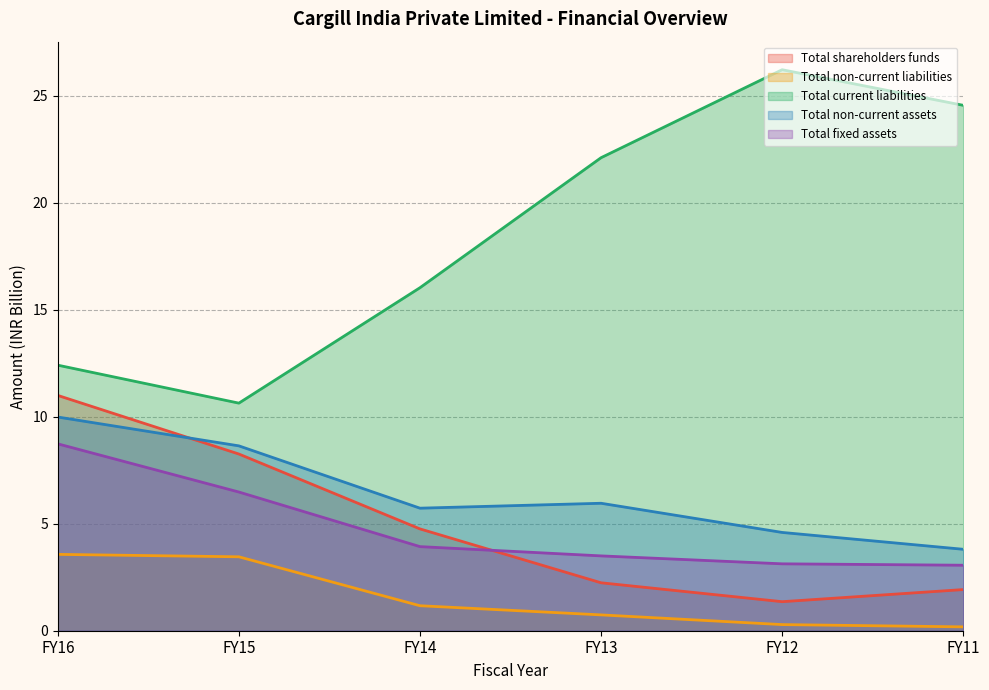

The Total non-current assets series shows 5.9 at FY11. True or false?

False